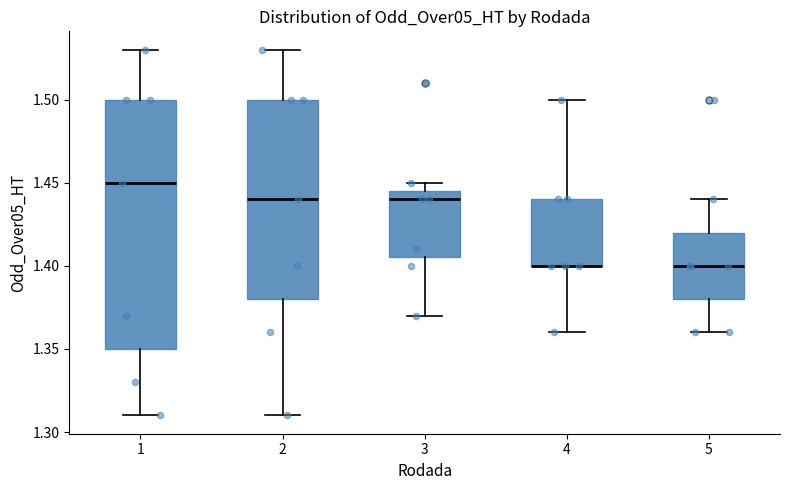

Reading left to right, read every box against the y-axis: the position of its median line, the range the box covers, and the ends of its whiskers. The values are not printed on the chart, so give them approximately, as read against the axis.

1: median 1.450, box 1.350 to 1.500, whiskers 1.310 to 1.530
2: median 1.440, box 1.380 to 1.500, whiskers 1.310 to 1.530
3: median 1.440, box 1.405 to 1.445, whiskers 1.370 to 1.450
4: median 1.400 (drawn on the box's lower edge), box 1.400 to 1.440, whiskers 1.360 to 1.500
5: median 1.400, box 1.380 to 1.420, whiskers 1.360 to 1.440